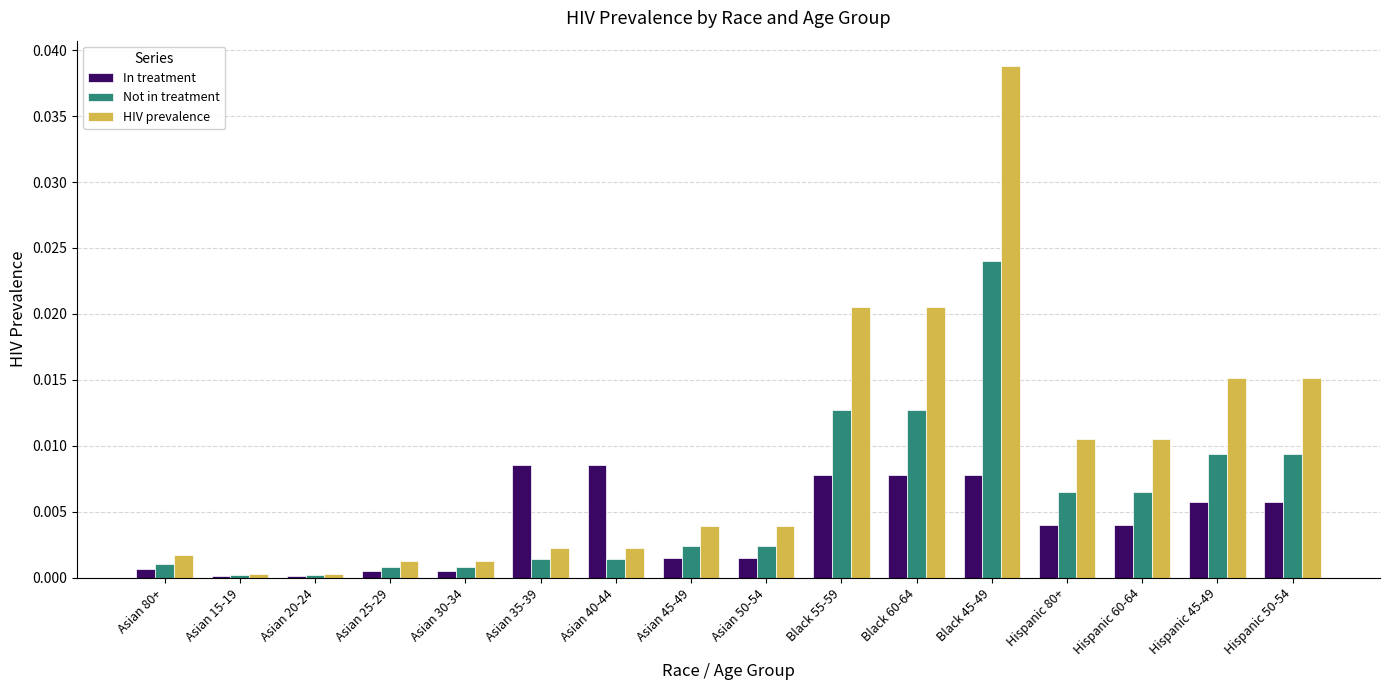

What are all the series names shown in the legend?

In treatment, Not in treatment, HIV prevalence